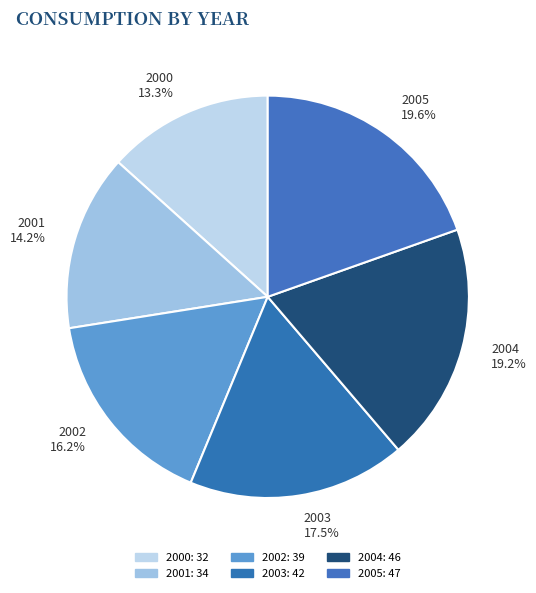

What is the ratio of the value at 2001 to the value at 2002?

0.9